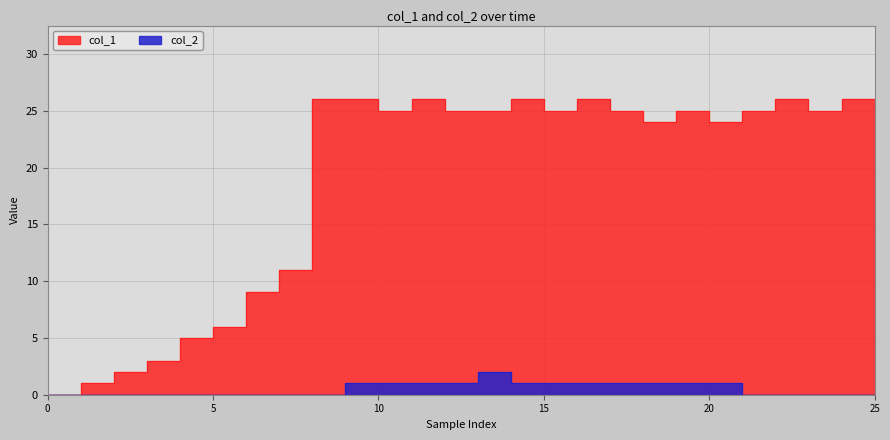

What is the greatest value displayed?

26